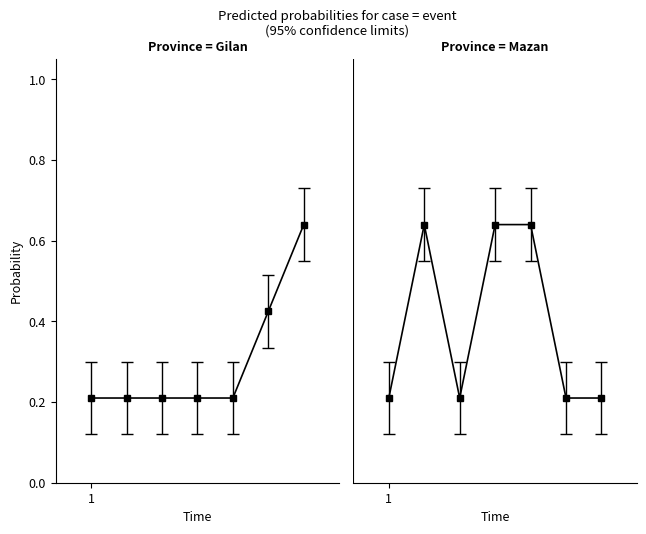

How many lines are shown in the chart?

2